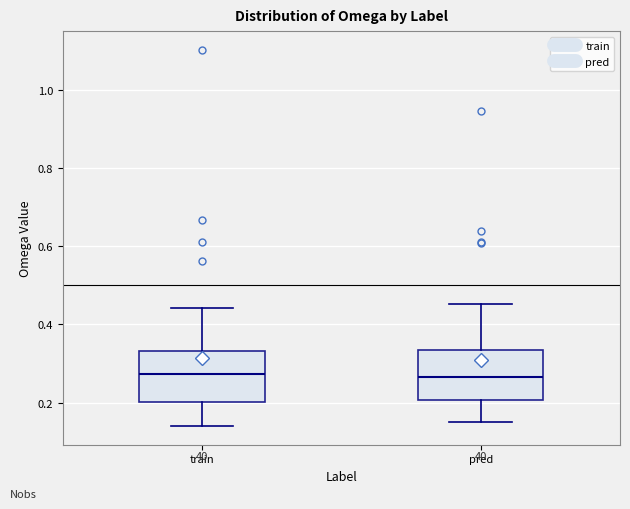

Where is the lower edge of the box for train on the y-axis? The values are not printed on the chart, so give them approximately, as read against the axis.

0.20